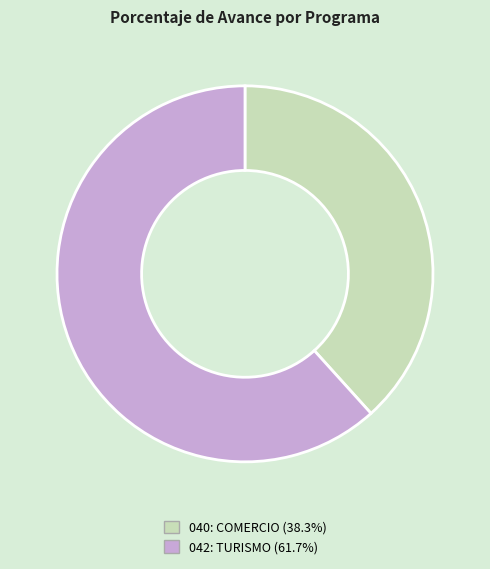

What is the smallest slice in the pie chart?

040: COMERCIO